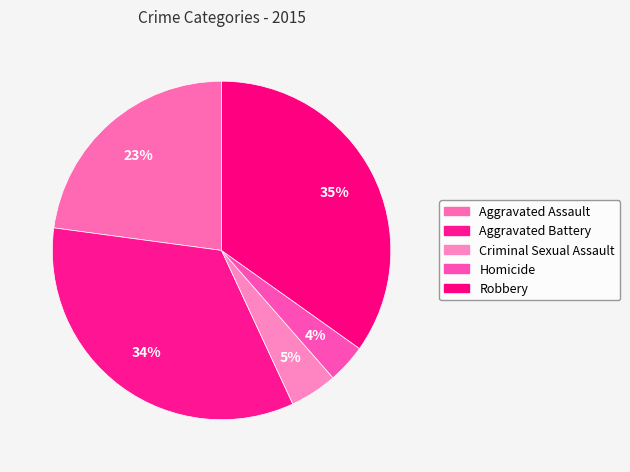

True or false: Criminal Sexual Assault accounts for 5% of the total.

True